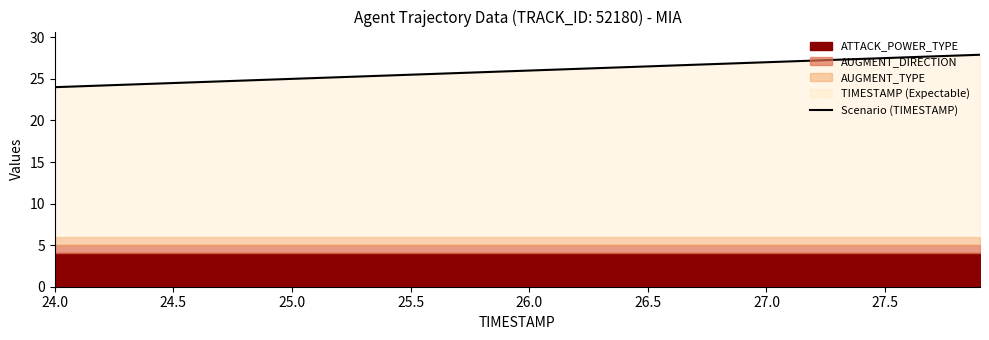

What is the difference between the maximum and second lowest values?

3.4